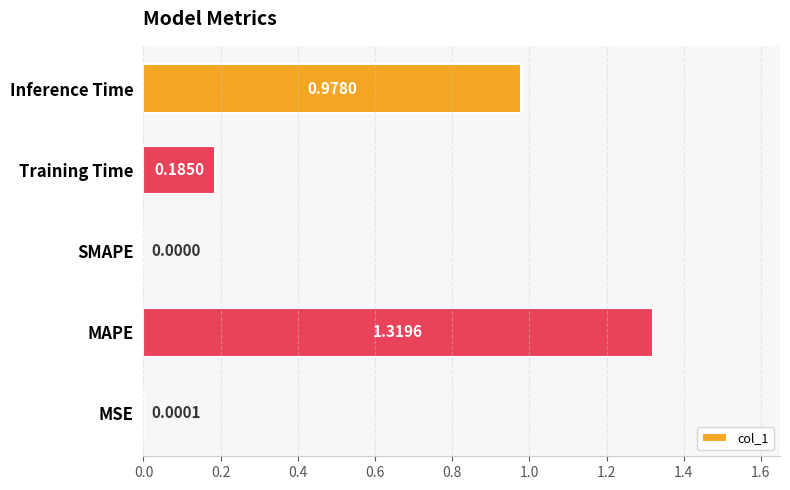

What is the change in value from MAPE to Training Time?

-1.1